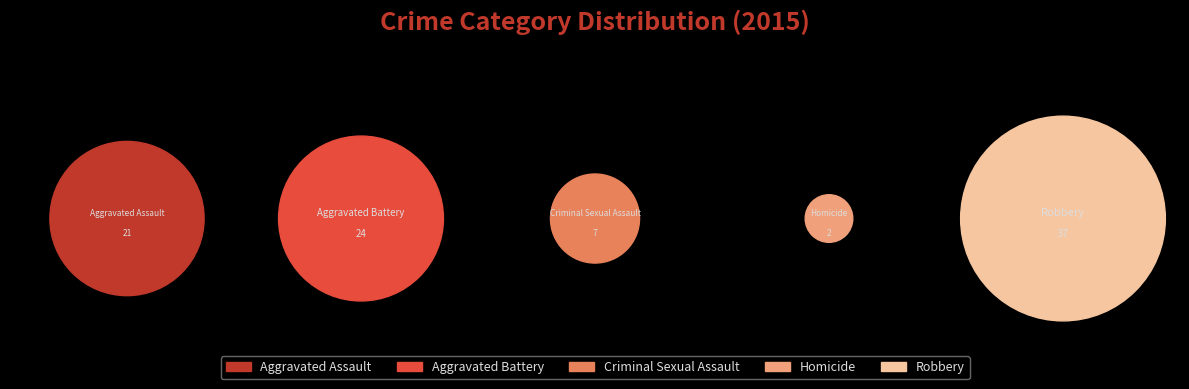

What is the change in value from Aggravated Battery to Homicide?

-22